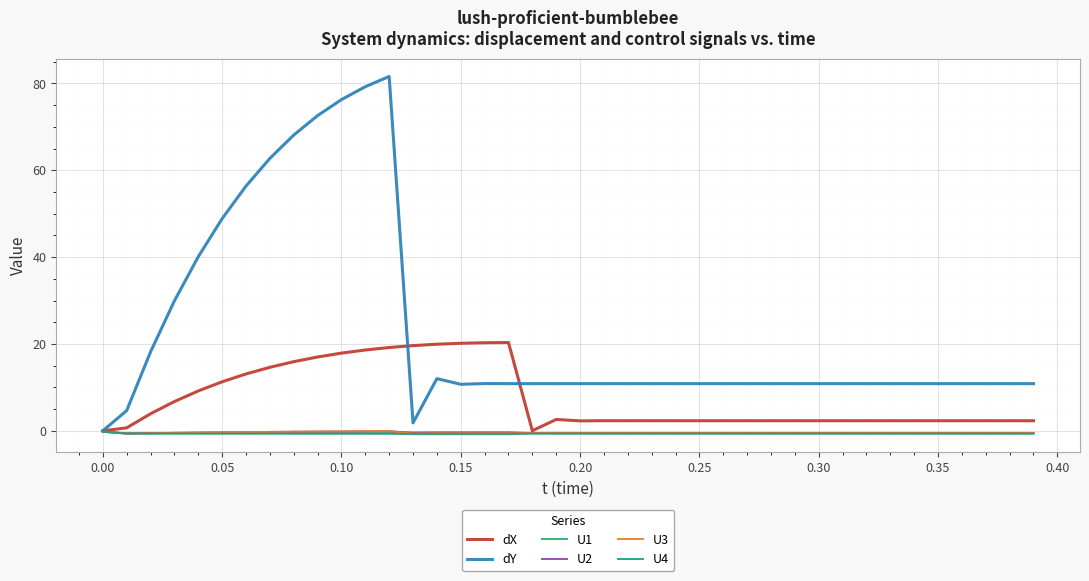

Which series has the largest total across all categories?

dY